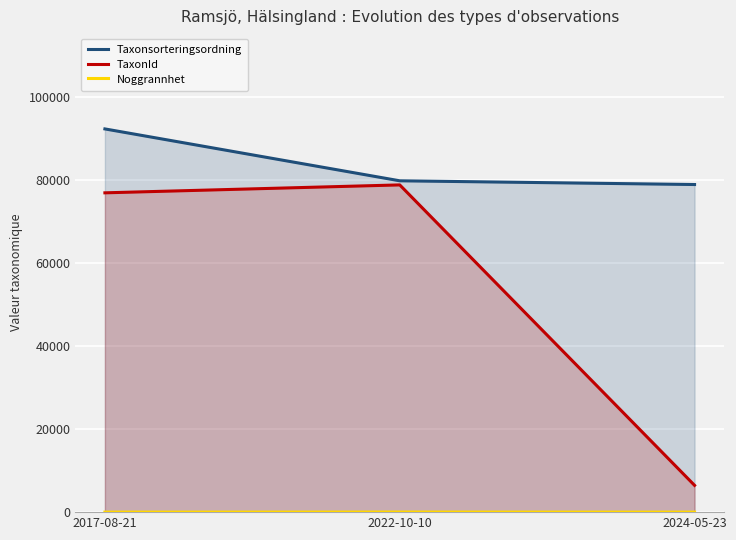

List the series in order of their overall mean, lowest first.

Noggrannhet, TaxonId, Taxonsorteringsordning